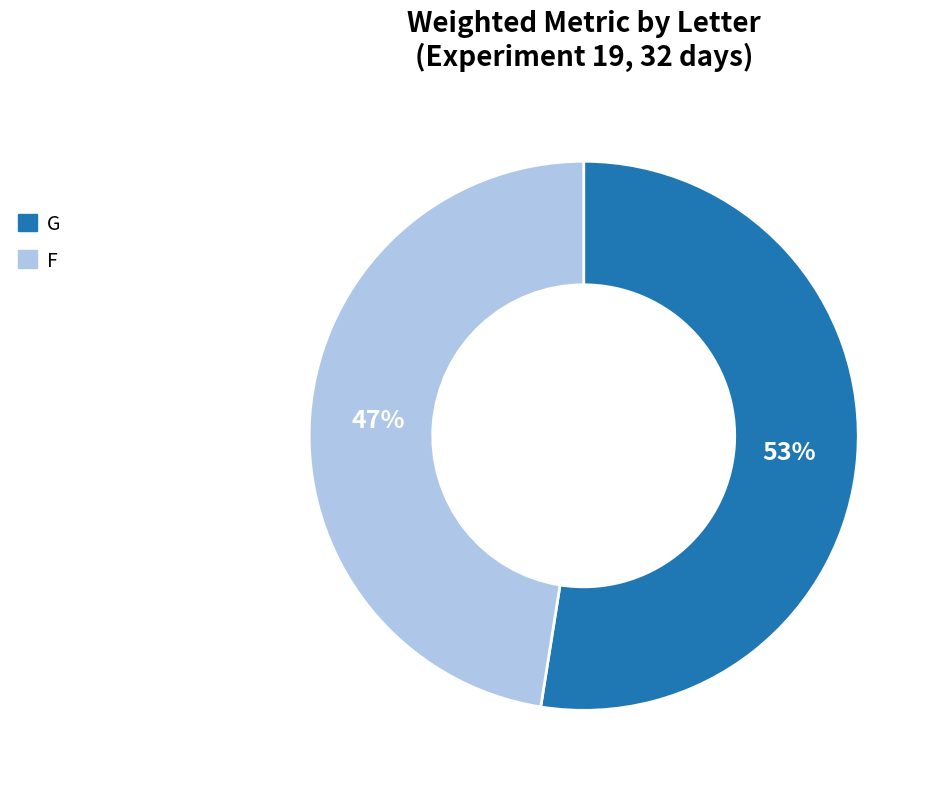

To the nearest percent, what is the average slice percentage?

50%